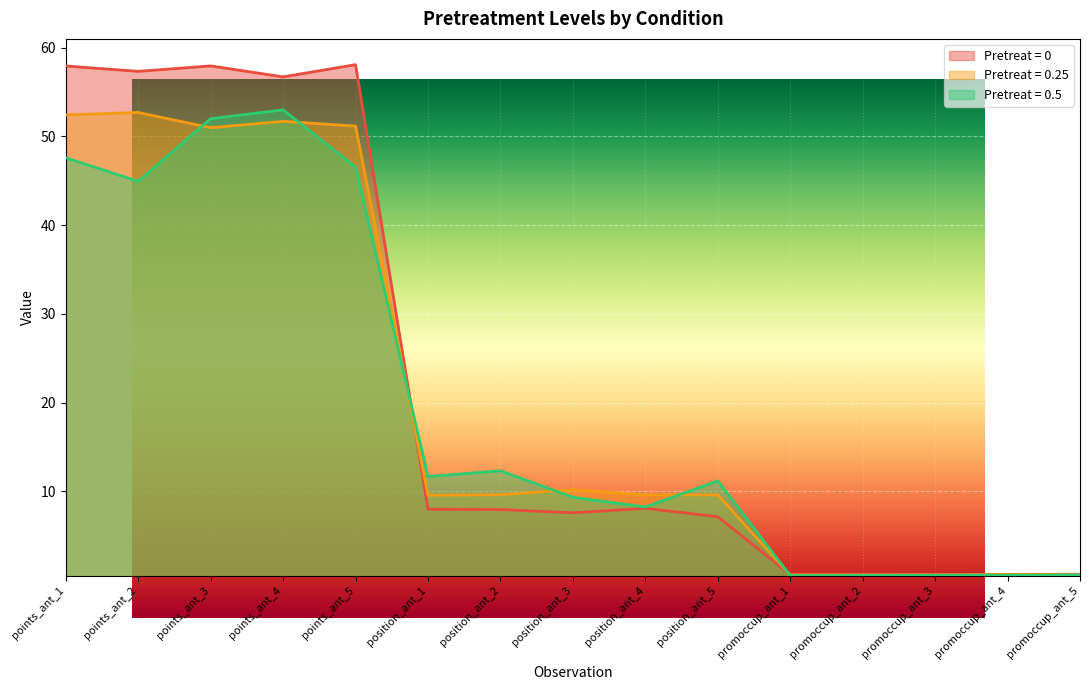

What is the difference between the 0.5 values at position_ant_1 and points_ant_1?

35.9